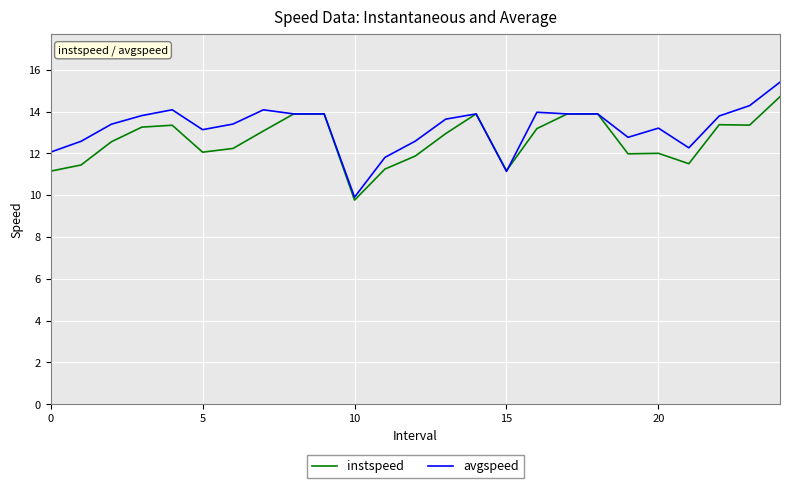

Which series has the largest range (max minus min)?

avgspeed